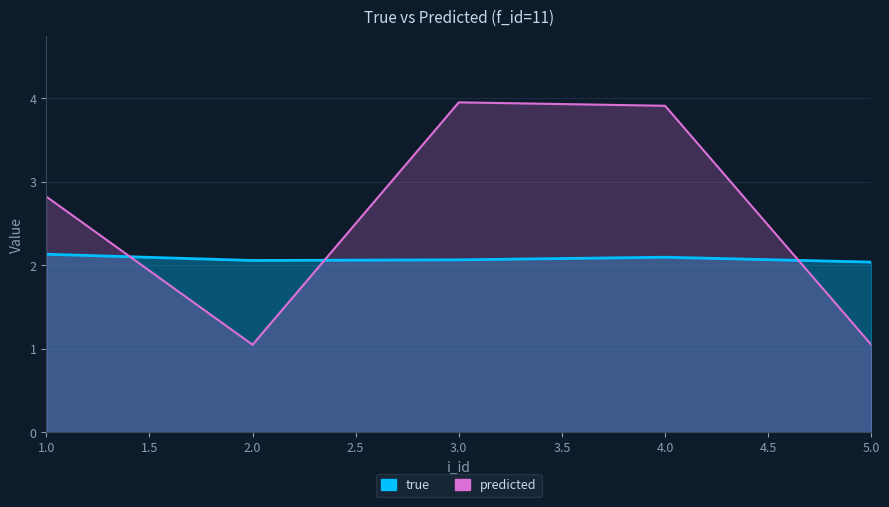

At which label is predicted closest to 2?

1